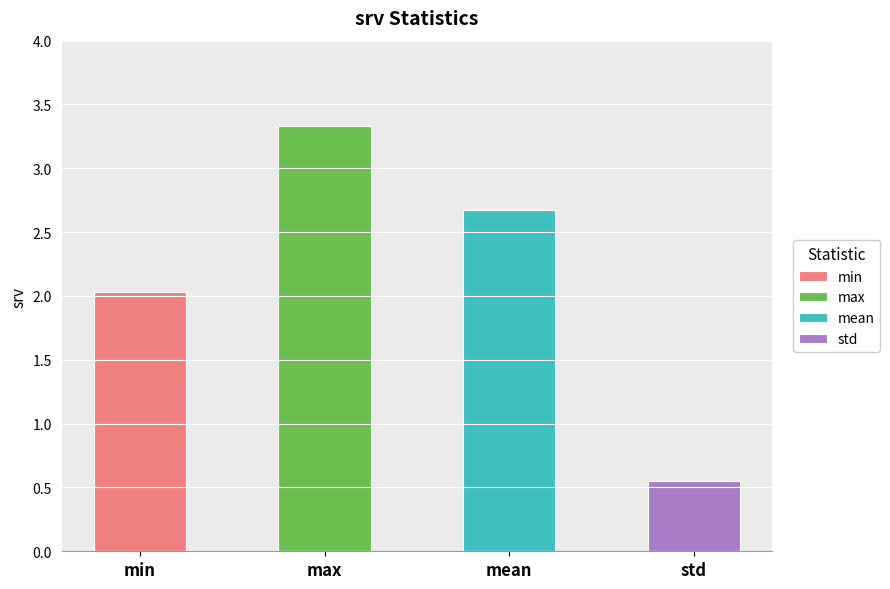

Which label corresponds to the largest value in the chart?

max